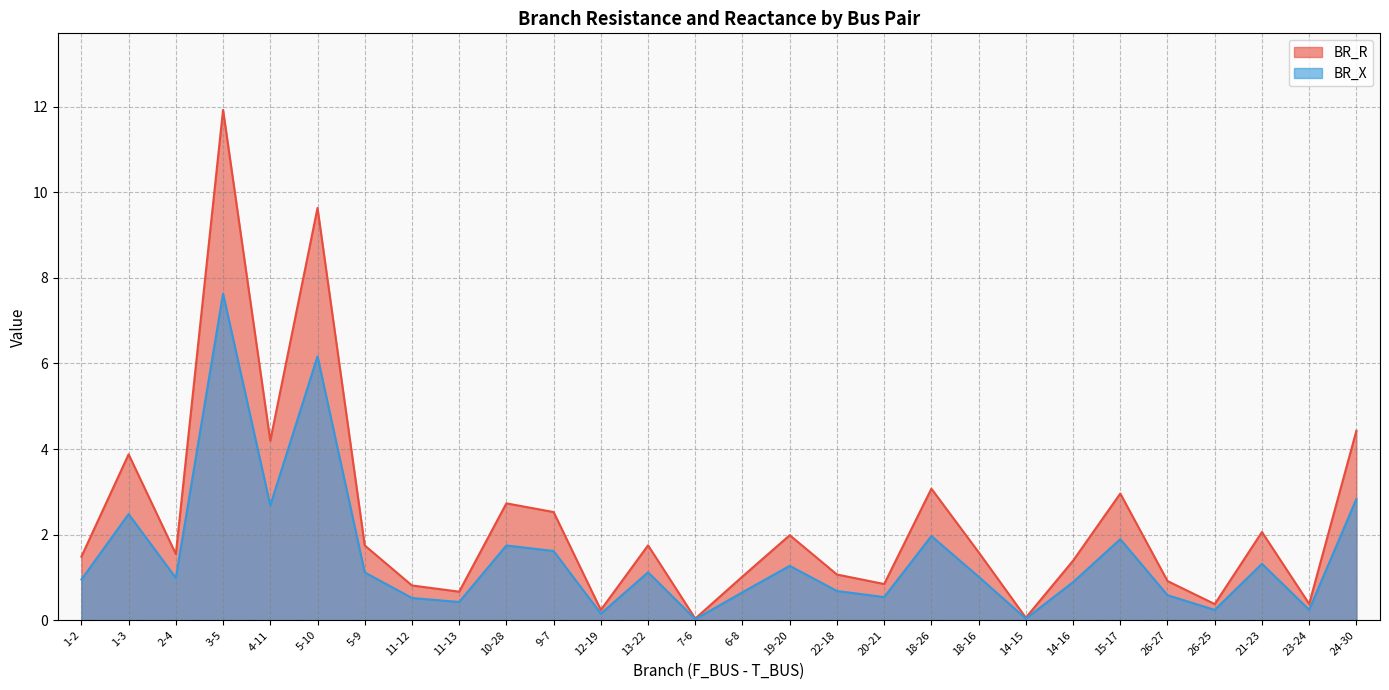

Is the value of BR_R at 20-21 greater than the value of BR_X at 21-23?

No